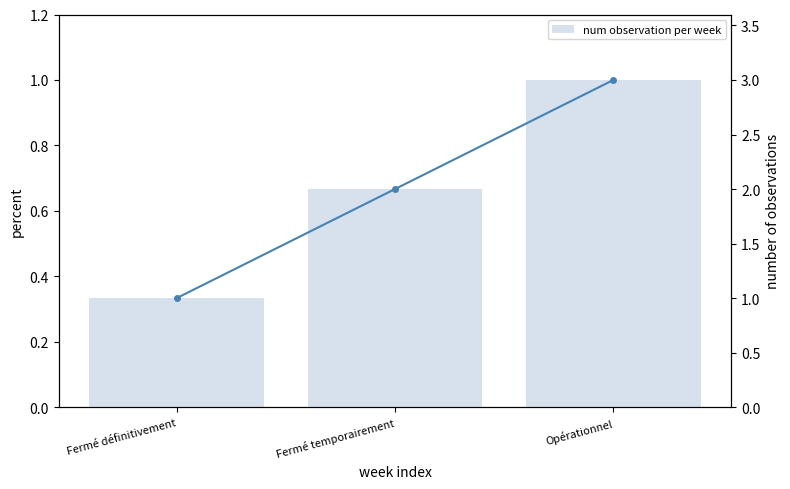

Reading right to left, list all the values displayed in this chart.

num observation per week: Opérationnel=1.0	Fermé temporairement=0.7	Fermé définitivement=0.3
Code: Opérationnel=3.0	Fermé temporairement=2.0	Fermé définitivement=1.0